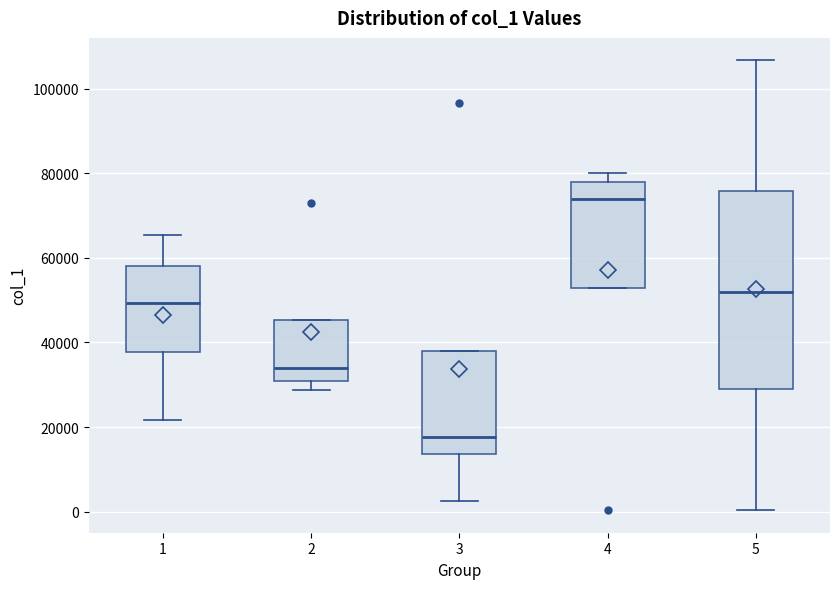

Which box has the highest median line?

4